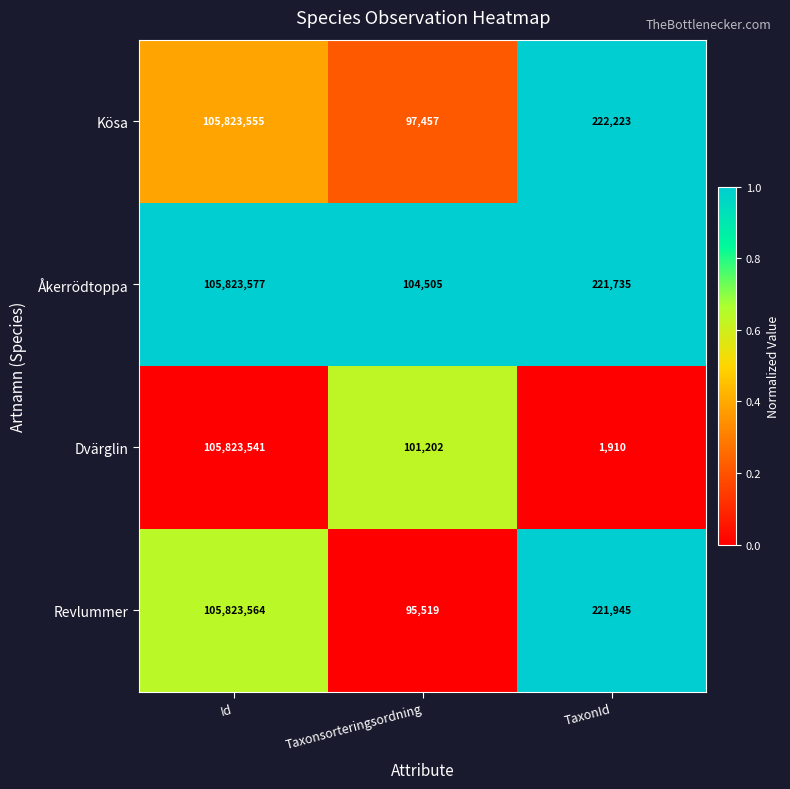

What is the sum of the Åkerrödtoppa values at Id and TaxonId?

106045312